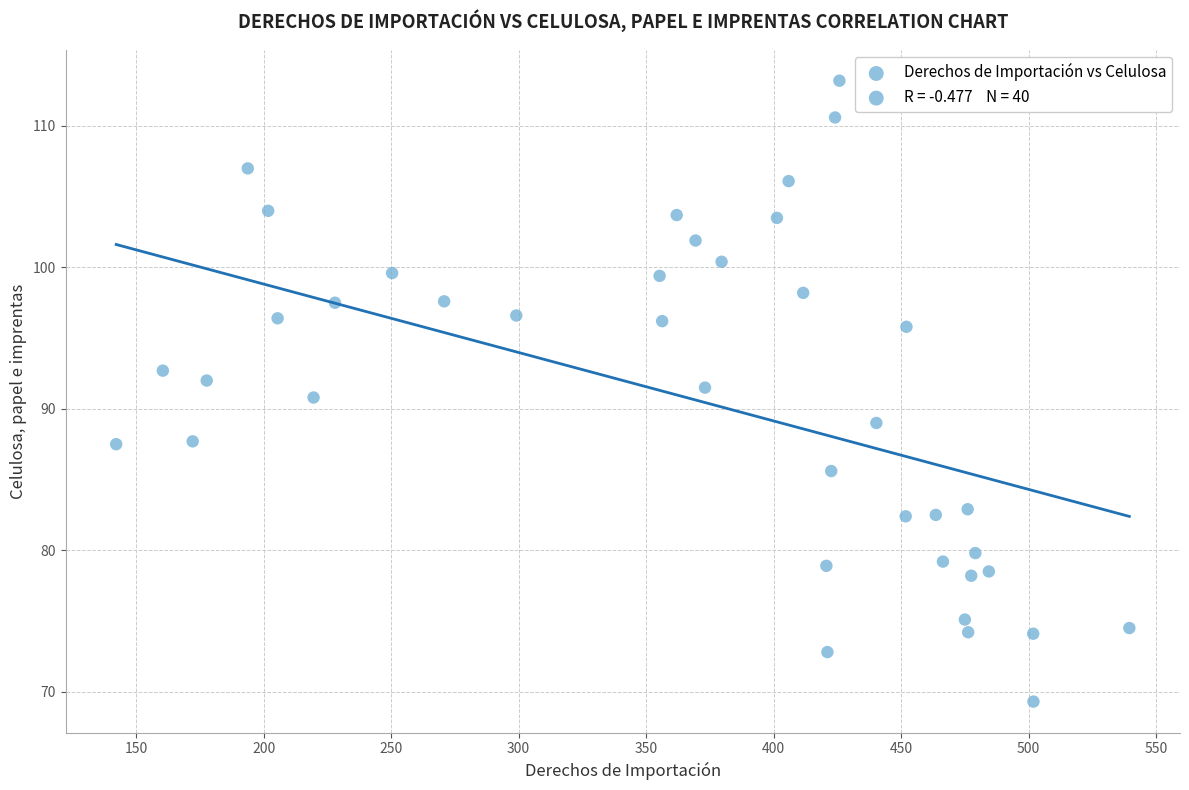

What is the range of Y values (max minus min)?

43.9